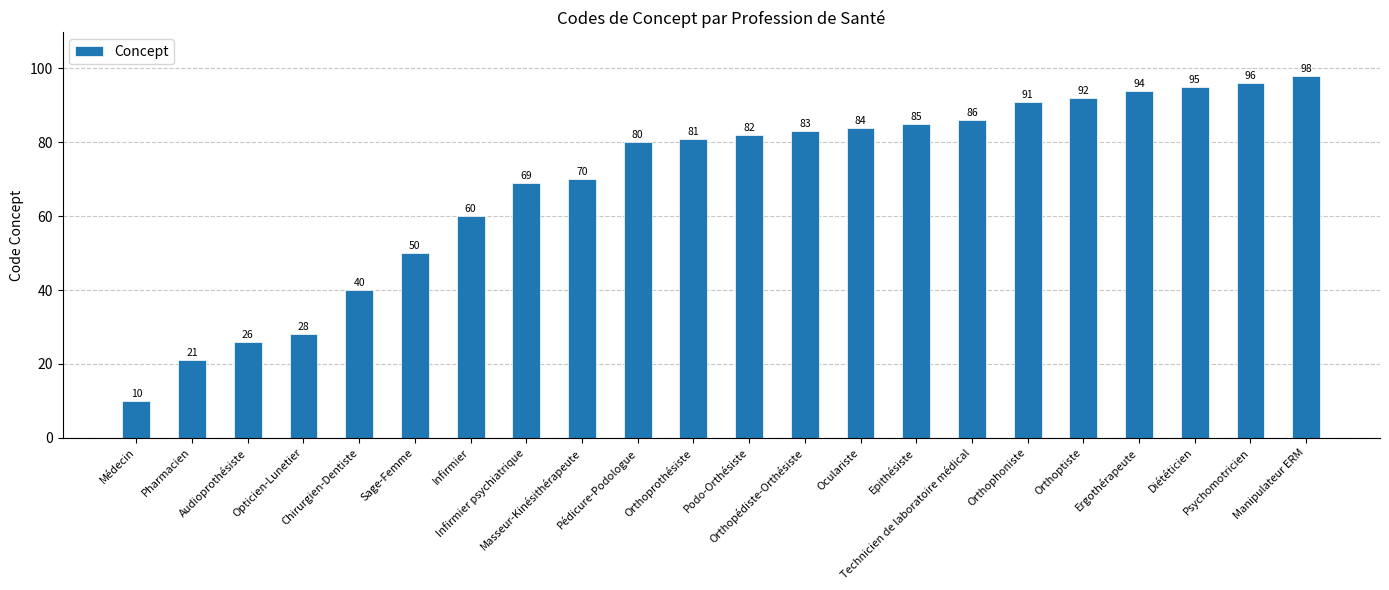

What is the value of the 4th bar from the left?

28